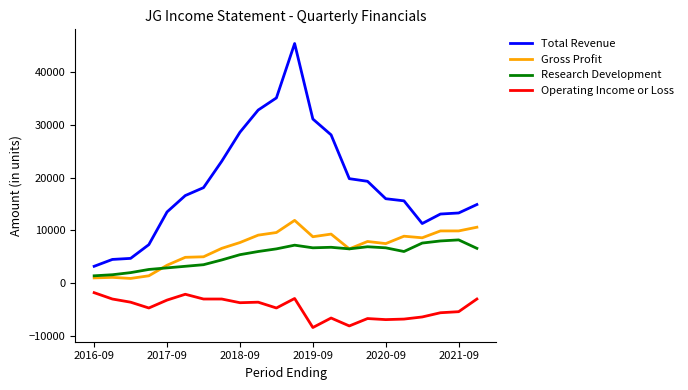

Rank the series by their maximum value, from lowest to highest.

Operating Income or Loss, Research Development, Gross Profit, Total Revenue